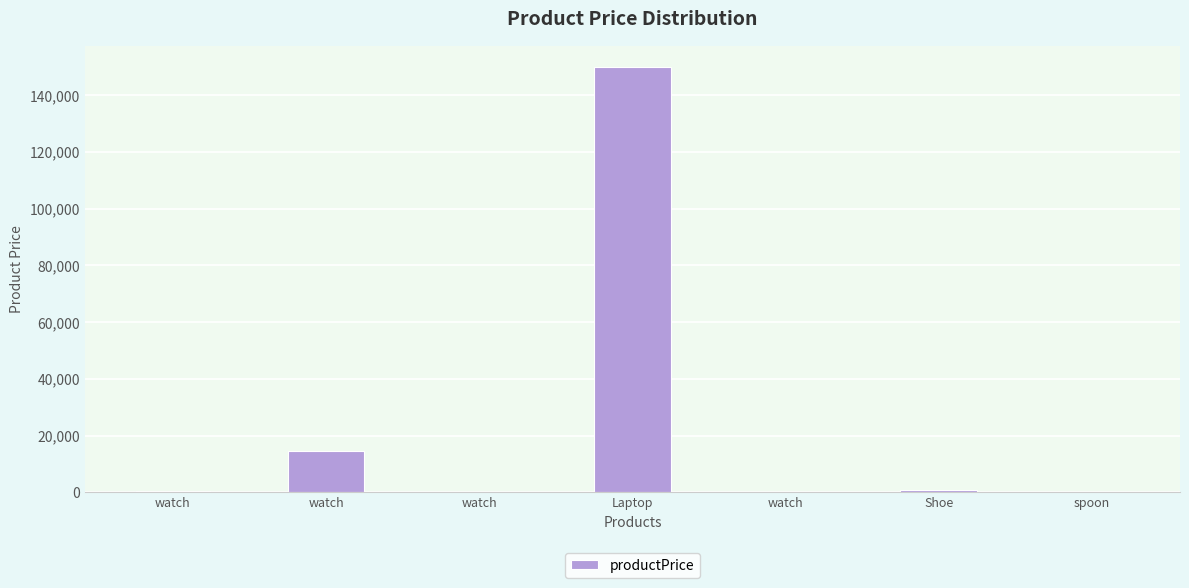

Is it true that the value at watch is 23347?

False